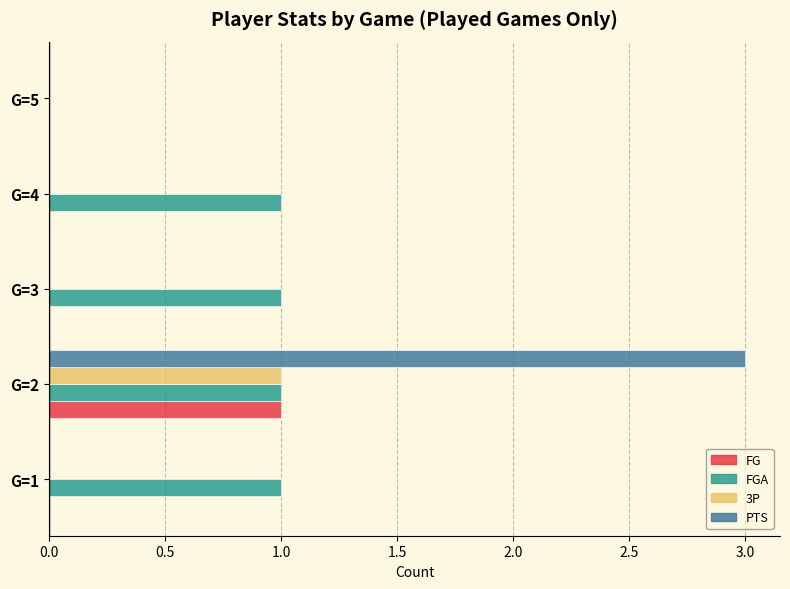

The value of FG at G=3 is 0. True or false?

True